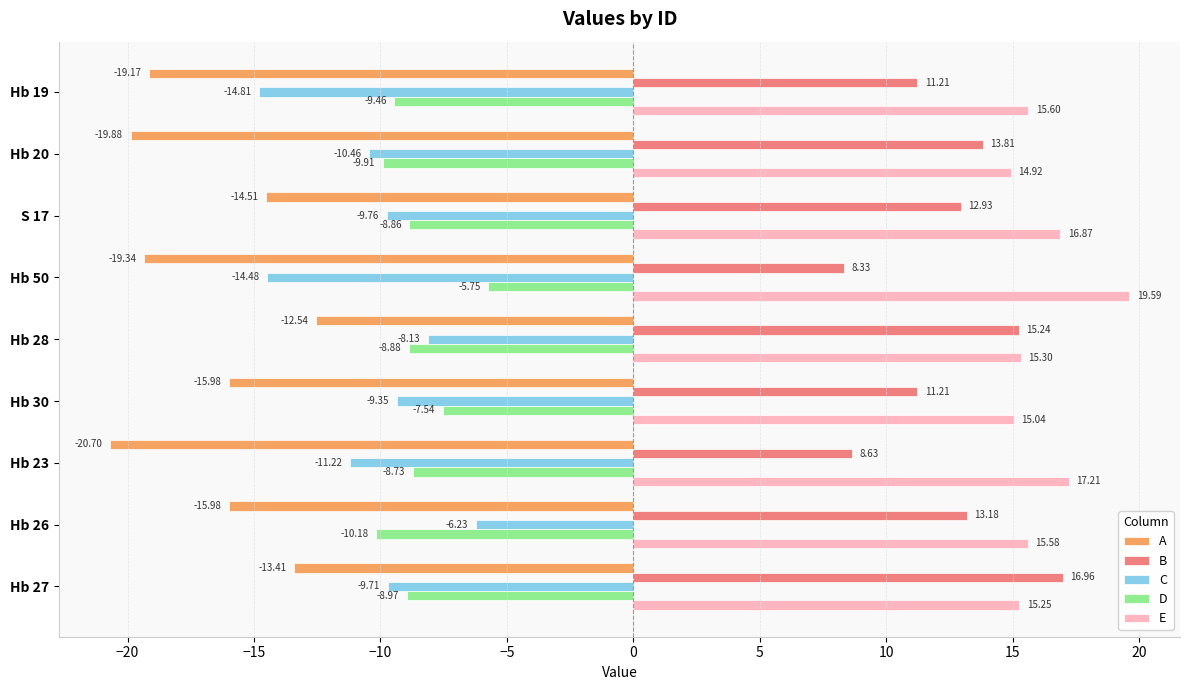

What is the average value of the E series?

16.2